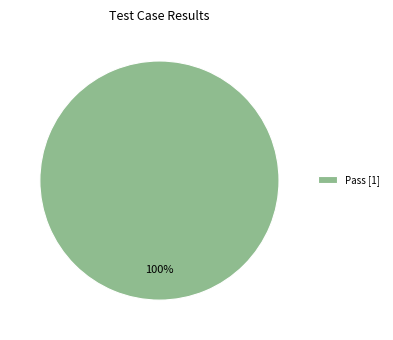

Is there a majority slice in this chart?

Yes